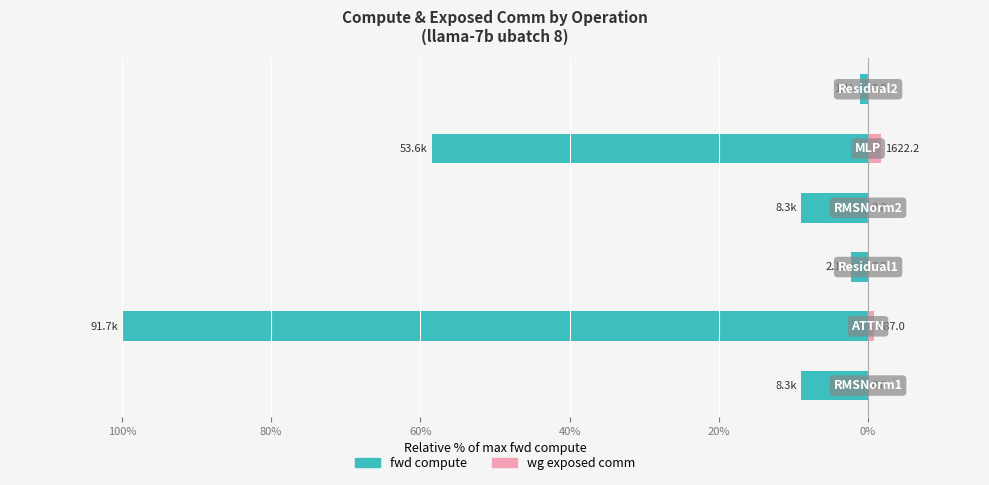

How many categories are shown in the chart?

6